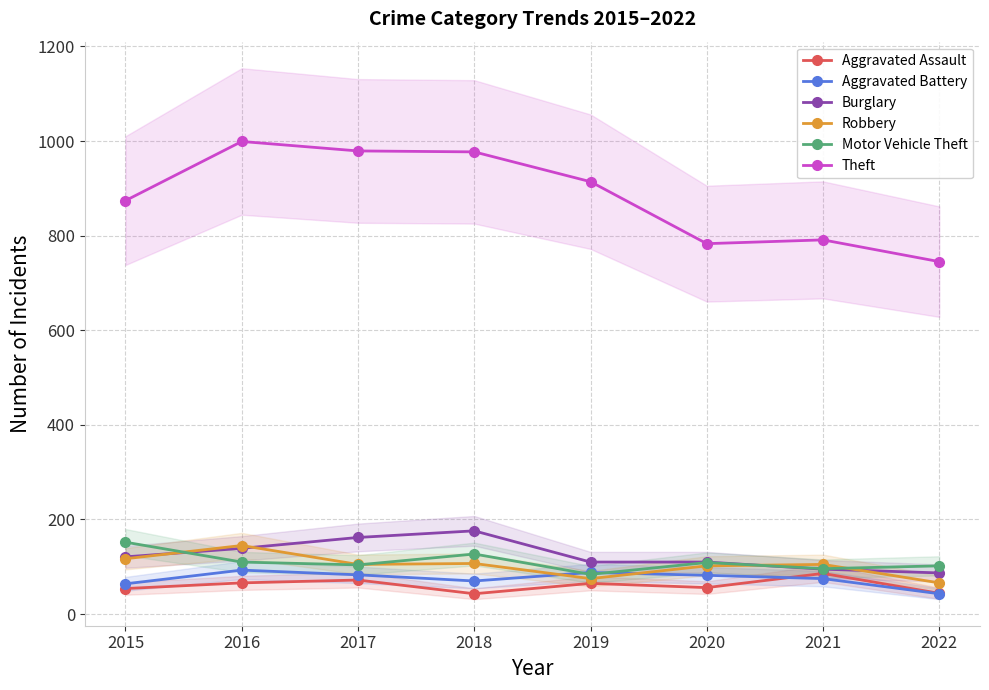

Which series has the widest spread of values?

Theft